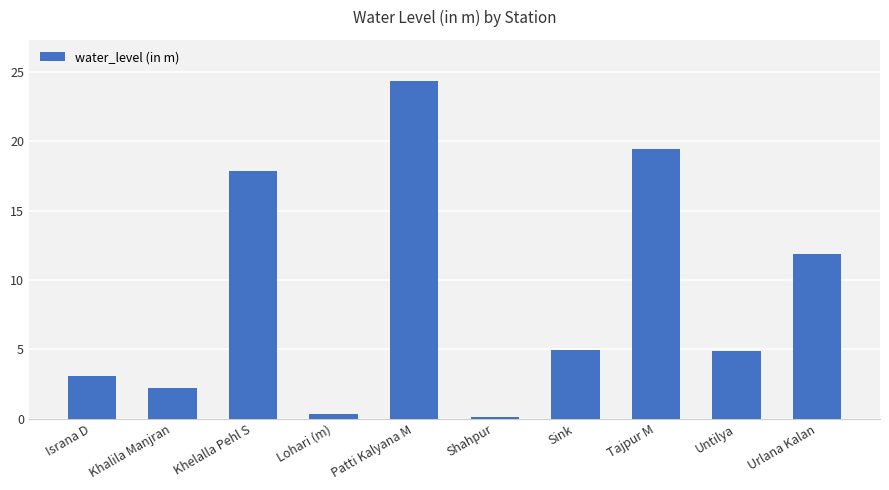

What is the sum of all values?

89.0